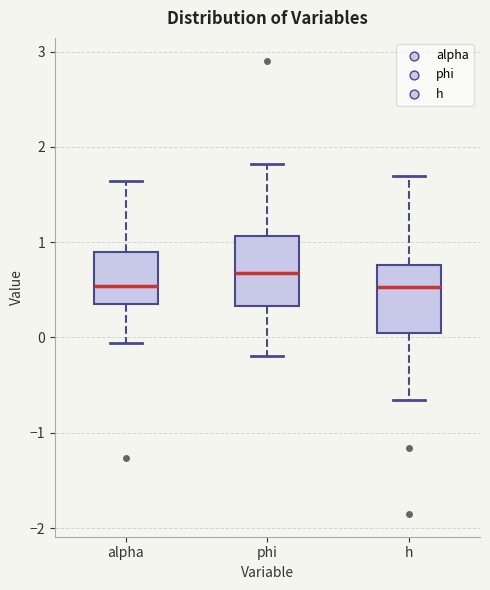

Reading left to right, read every box against the y-axis: the position of its median line, the range the box covers, and the ends of its whiskers. The values are not printed on the chart, so give them approximately, as read against the axis.

alpha: median 0.5, box 0.4 to 0.9, whiskers -0.1 to 1.6
phi: median 0.7, box 0.3 to 1.1, whiskers -0.2 to 1.8
h: median 0.5, box 0.1 to 0.8, whiskers -0.7 to 1.7